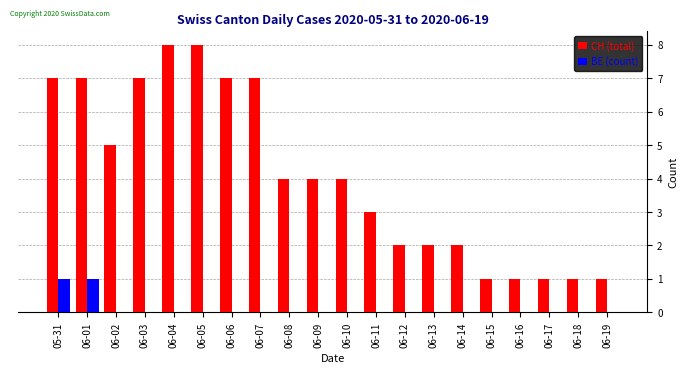

Does the chart contain stacked bars?

No